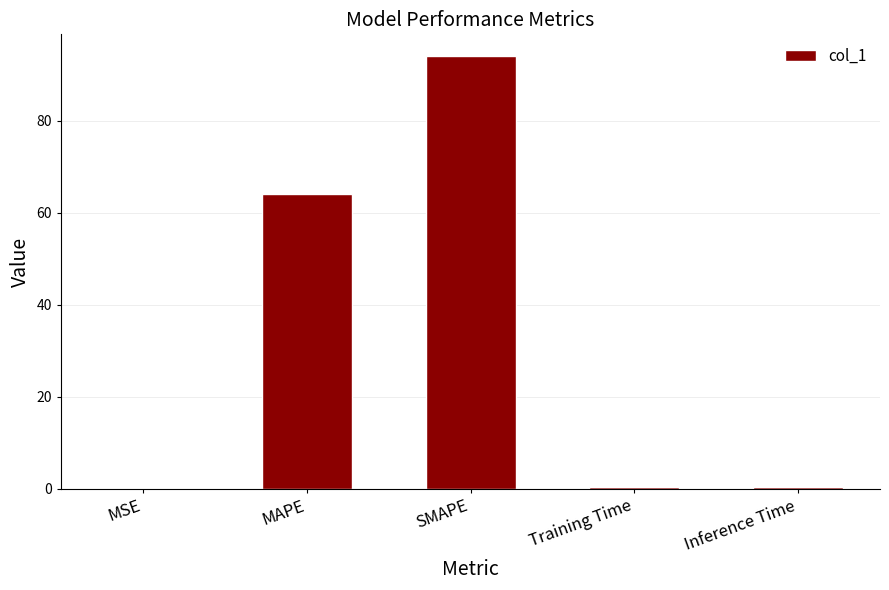

The chart shows a value of 0.4 at Training Time. True or false?

True